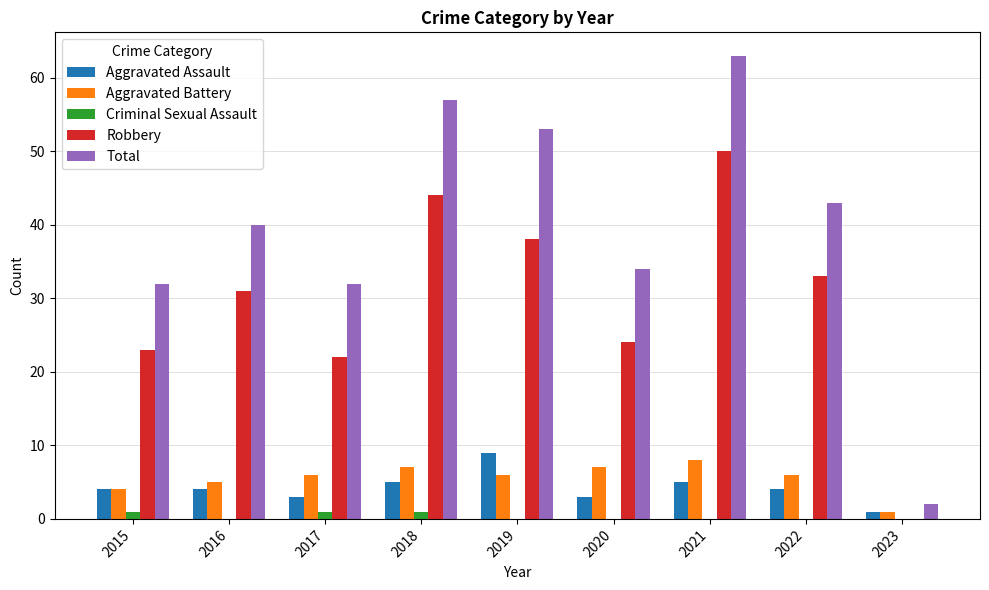

How many positive values does the Robbery series have?

8